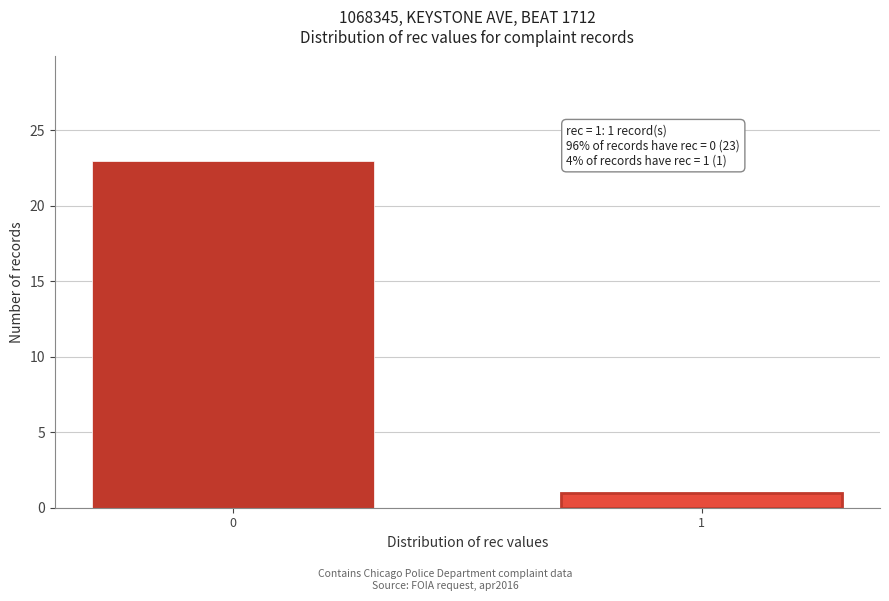

Reading left to right, list all the values displayed in this chart.

0=23	1=1